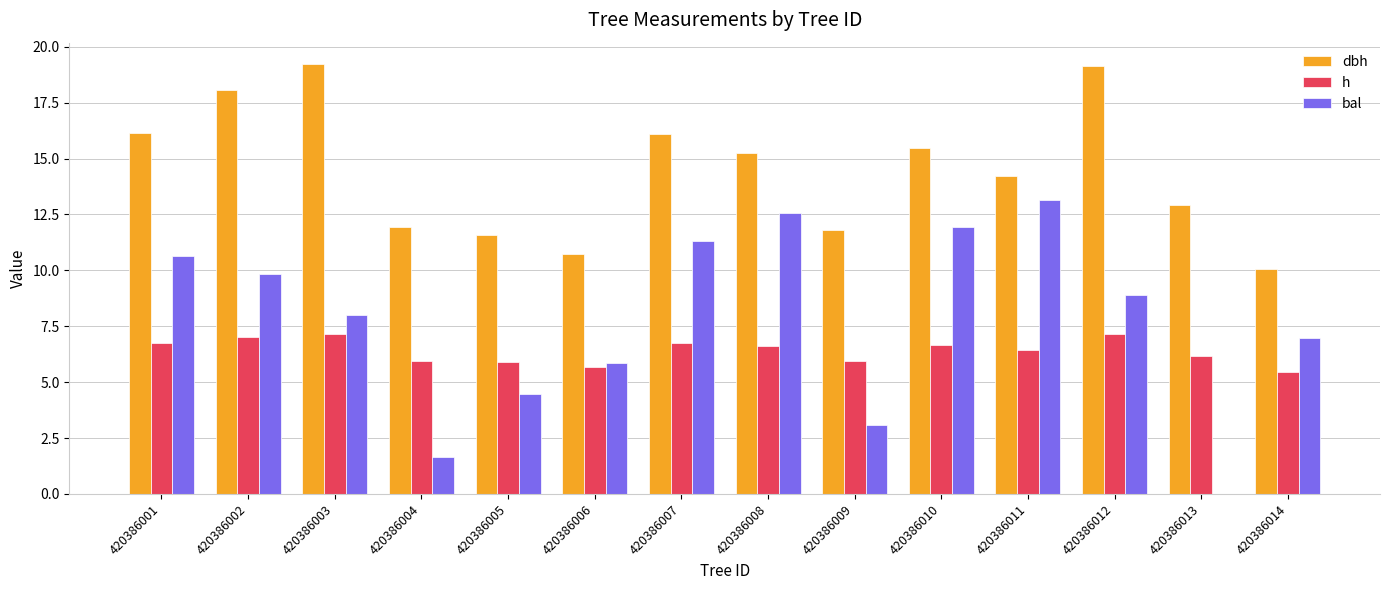

What is the average value of the h series?

6.4